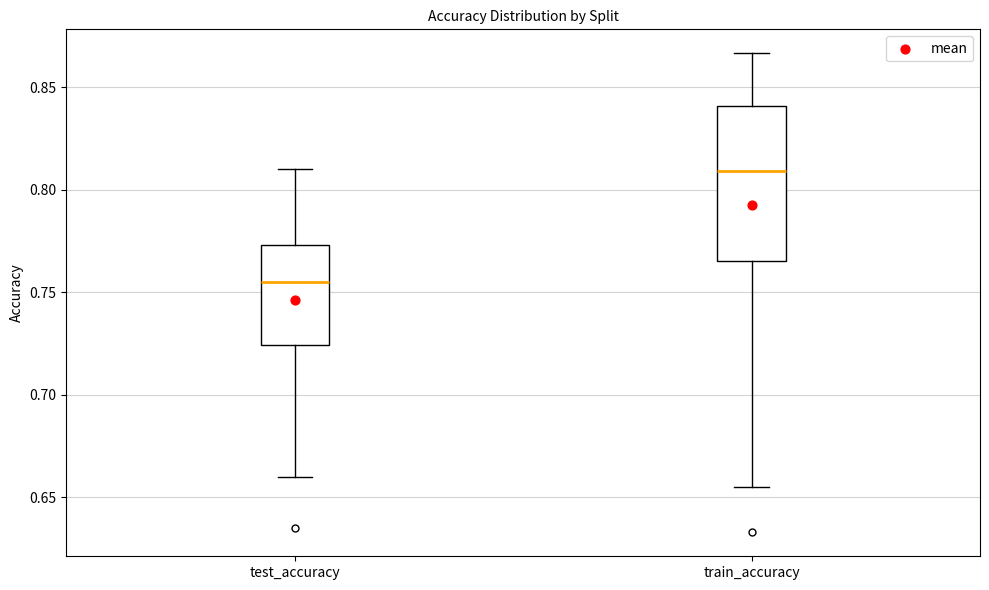

Which box's median line is the highest?

train_accuracy